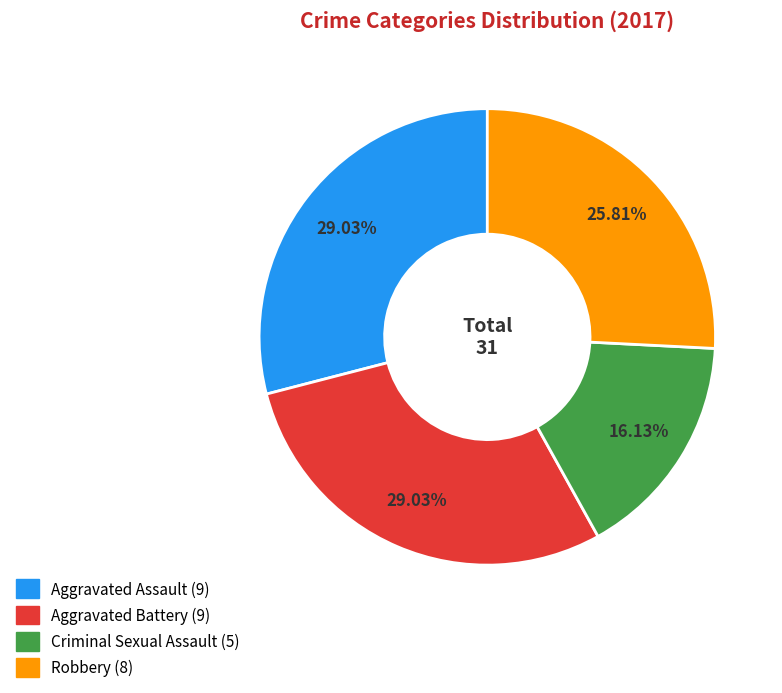

Which category has the smallest portion of the pie?

Criminal Sexual Assault